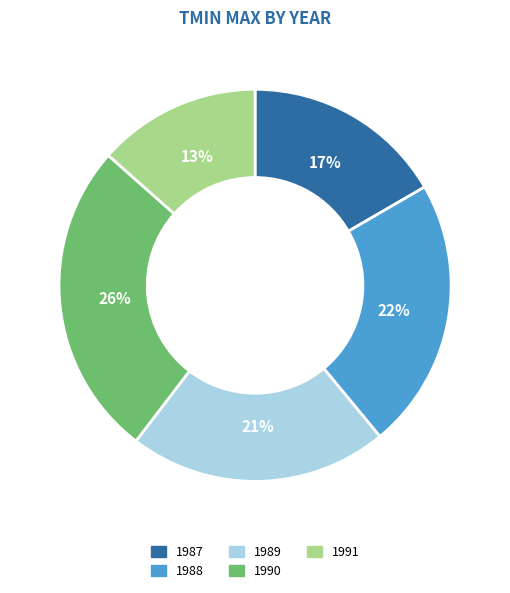

Does 1987 represent more than half of the total?

No